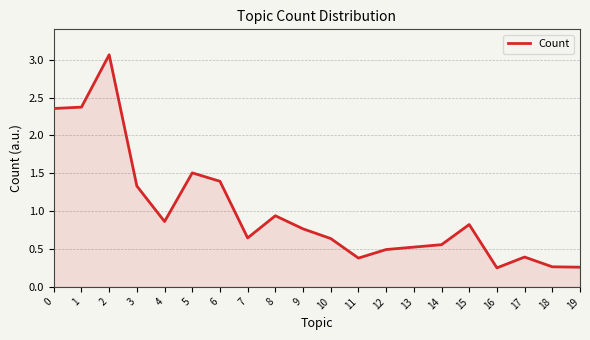

Reading left to right, extract all data points from this chart.

2355	2373	3064	1331	863	1505	1394	646	939	766	638	380	493	525	557	823	251	394	265	260